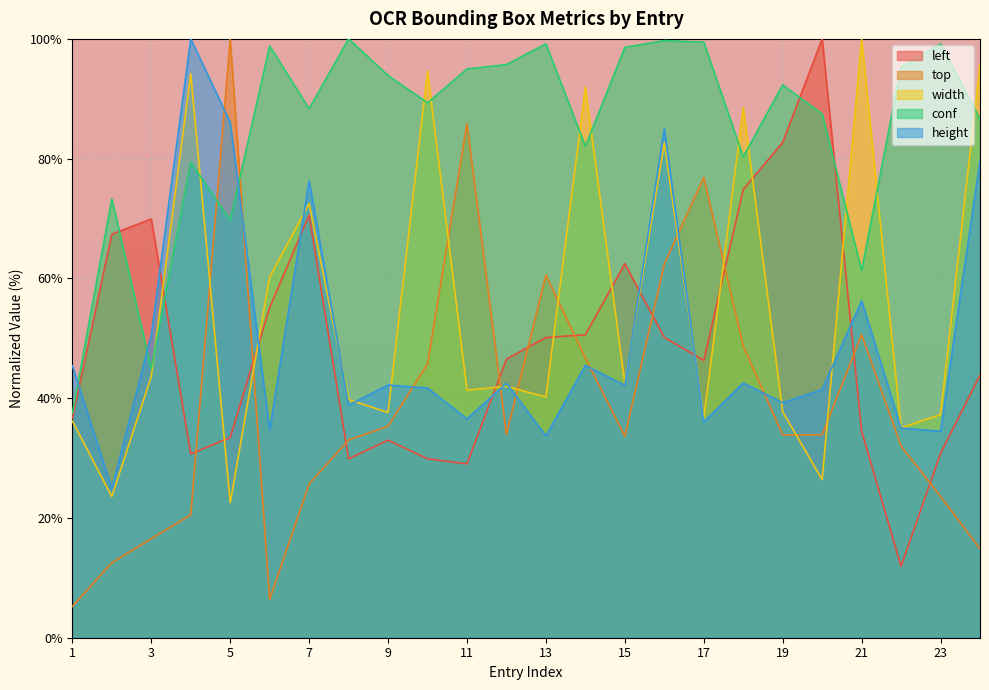

How many lines are shown in the chart?

5